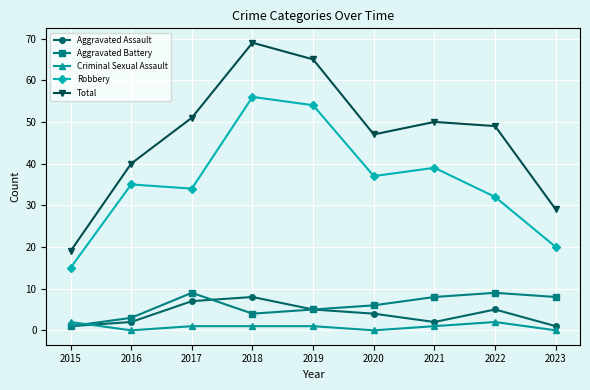

Which category has the highest value across all series?

2018